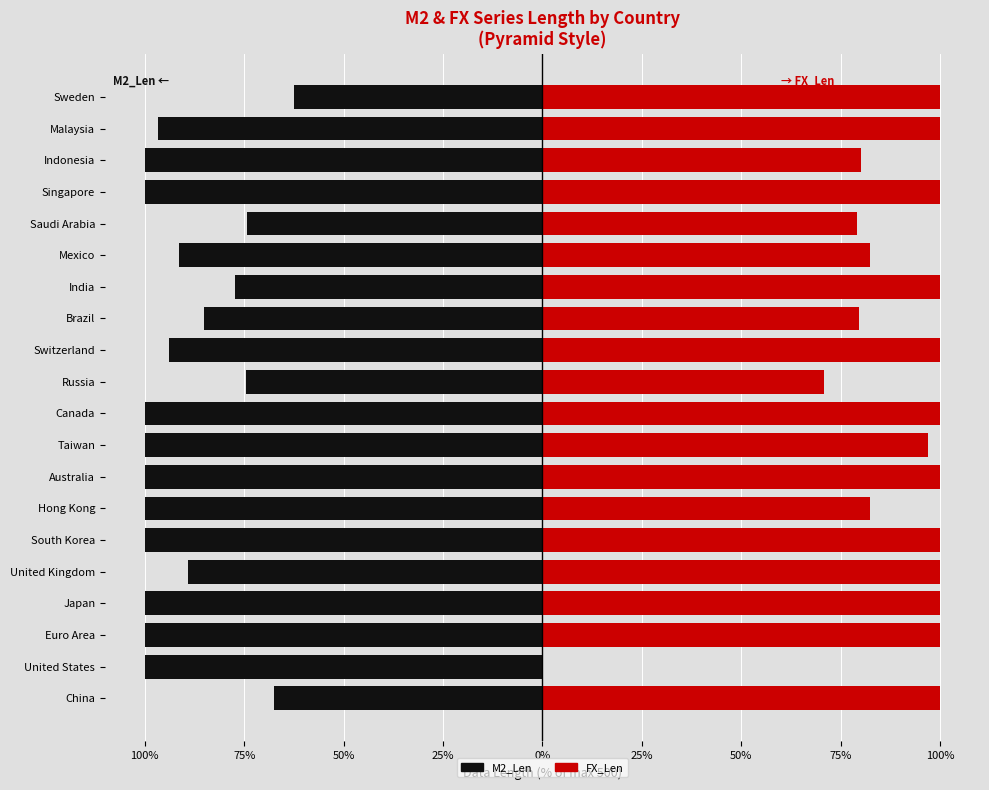

What is the sum of the M2_Len values at Taiwan and Hong Kong?

-200.0